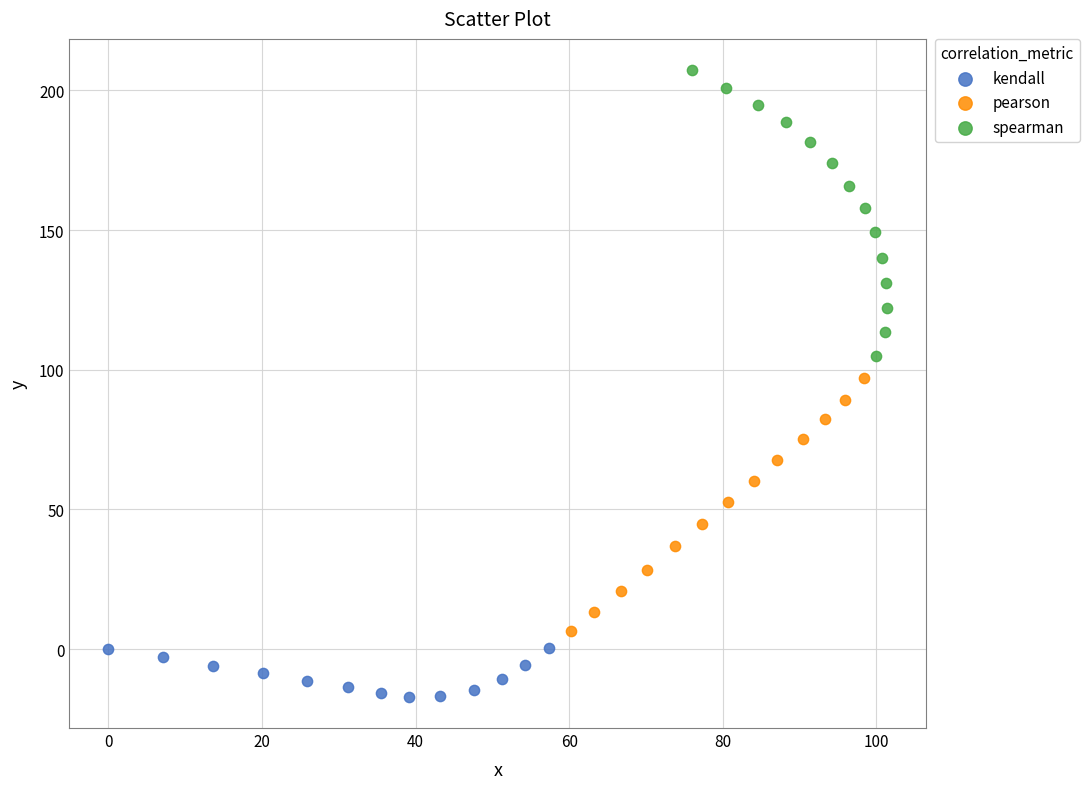

Which series reaches the minimum Y coordinate?

kendall